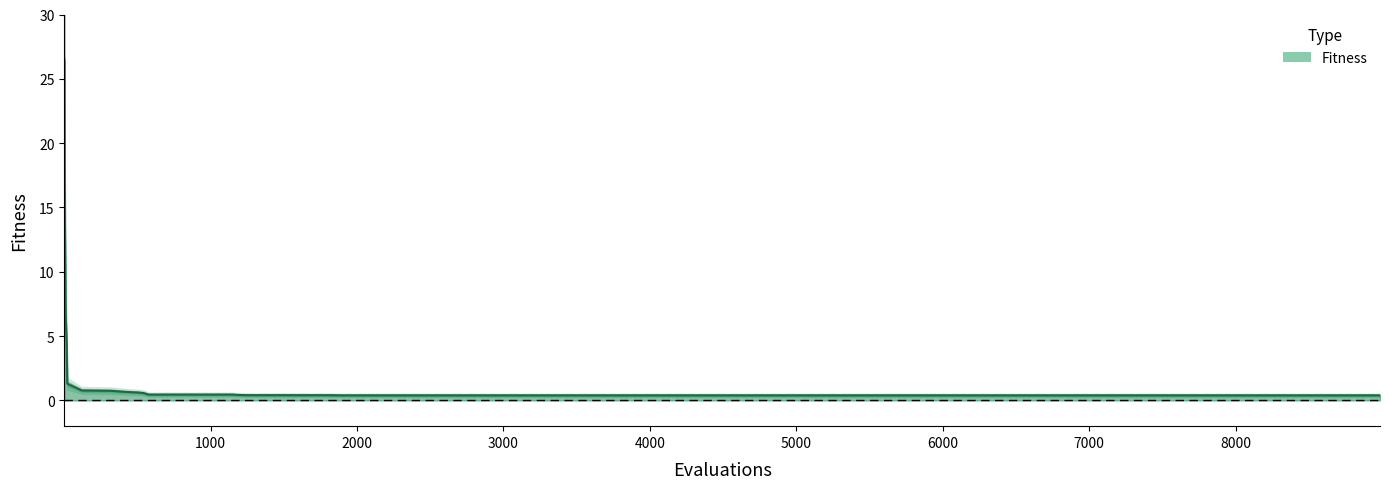

What is the difference between the maximum and minimum values?

26.1